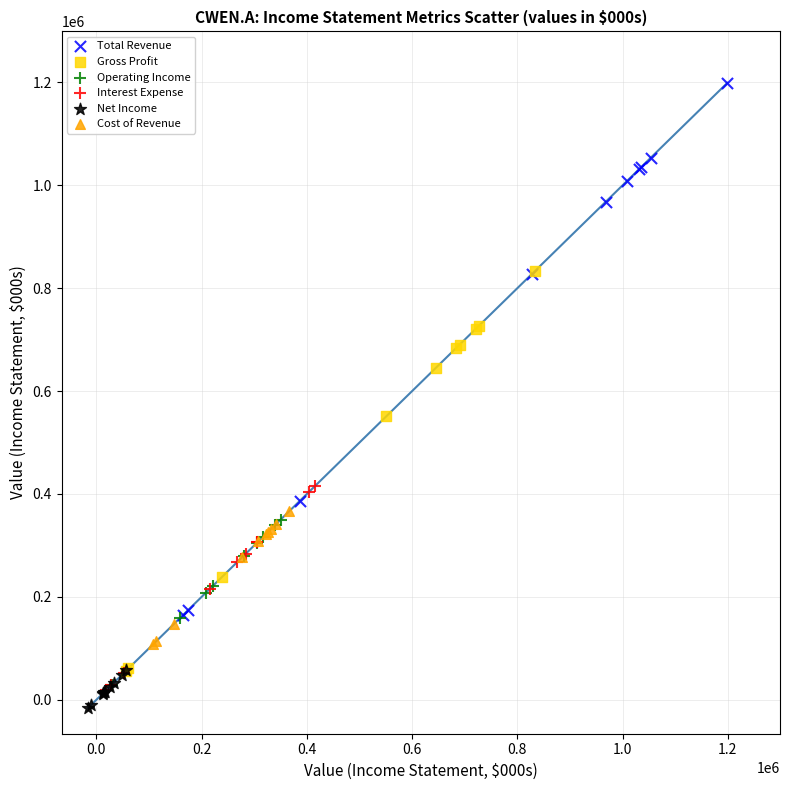

Which series has the widest spread of Y values?

Total Revenue